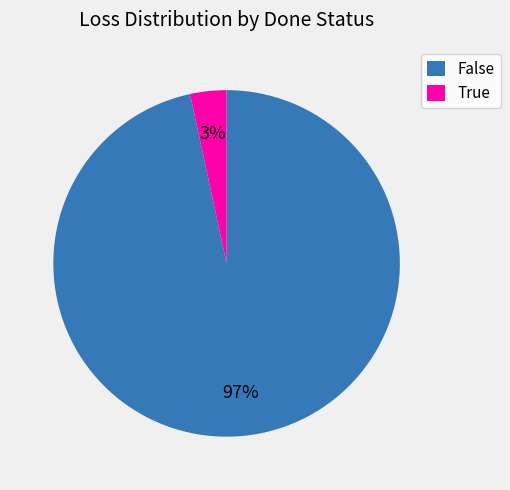

Which category has the smallest portion of the pie?

True